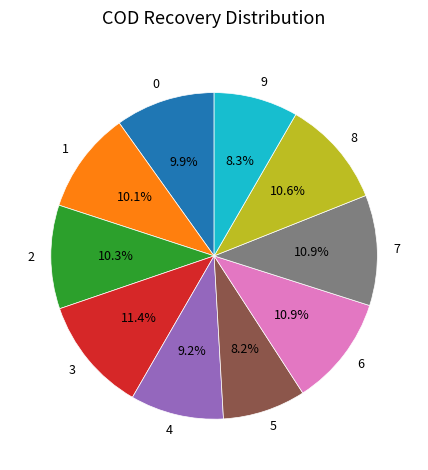

To the nearest percent, what percentage of the pie is 9?

8%